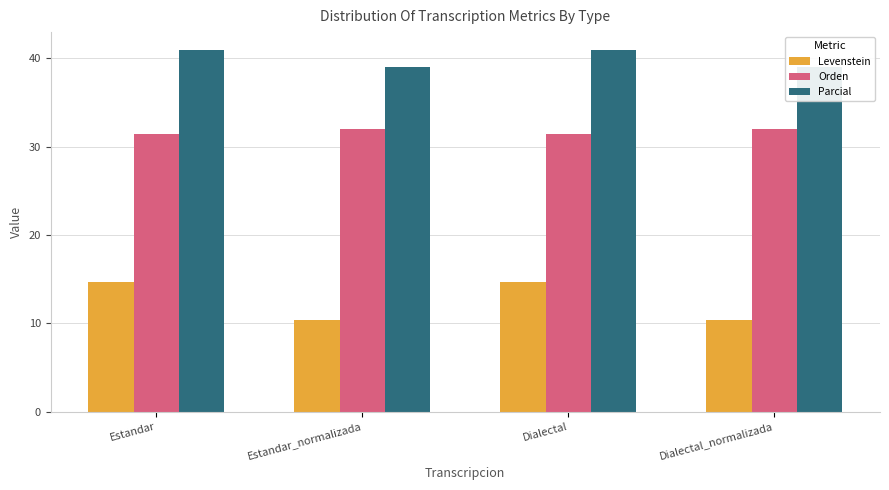

At which label is Orden closest to 31?

Estandar